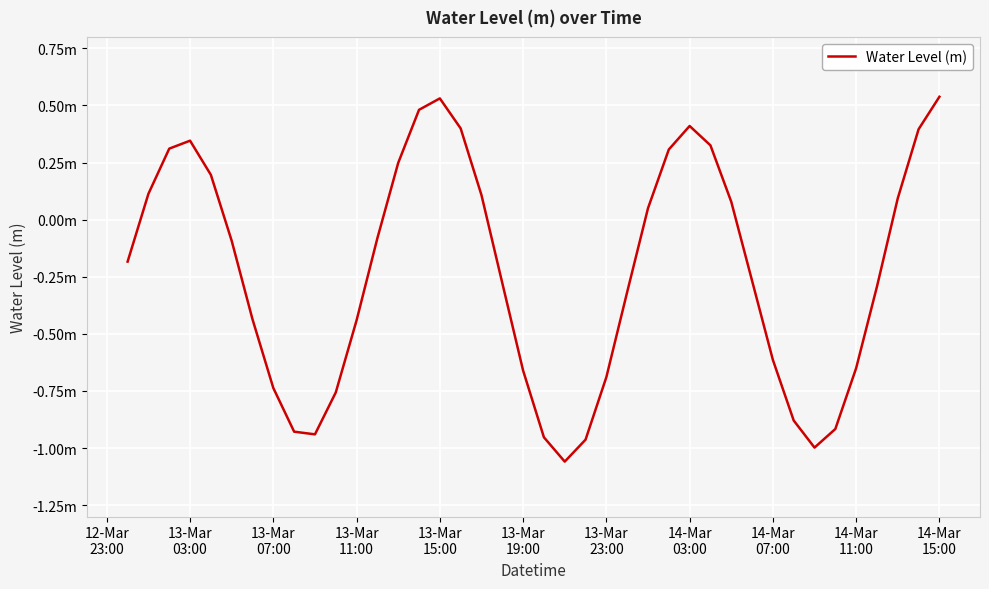

Does the chart have visible grid lines?

Yes